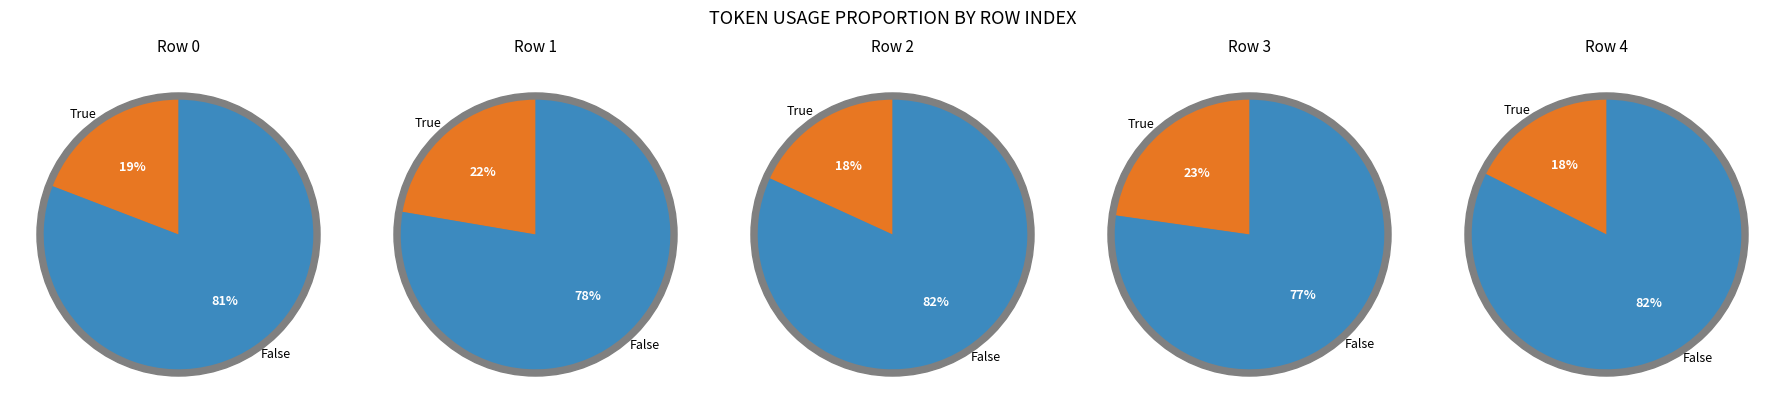

To the nearest percent, what percentage of the pie is 4?

18%